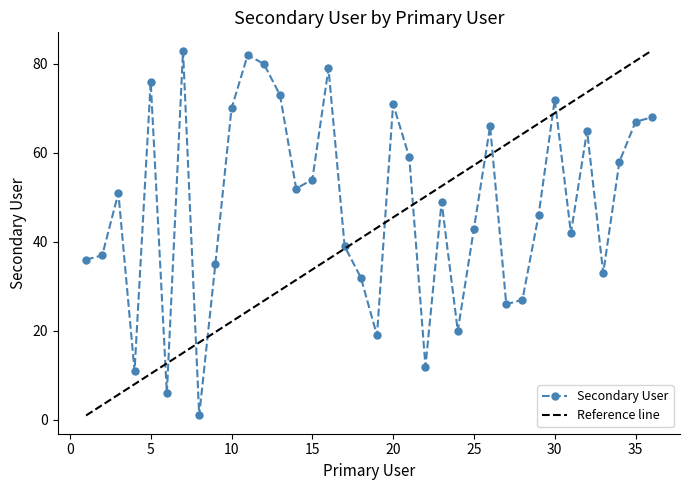

What is the maximum value shown in the chart?

83.0